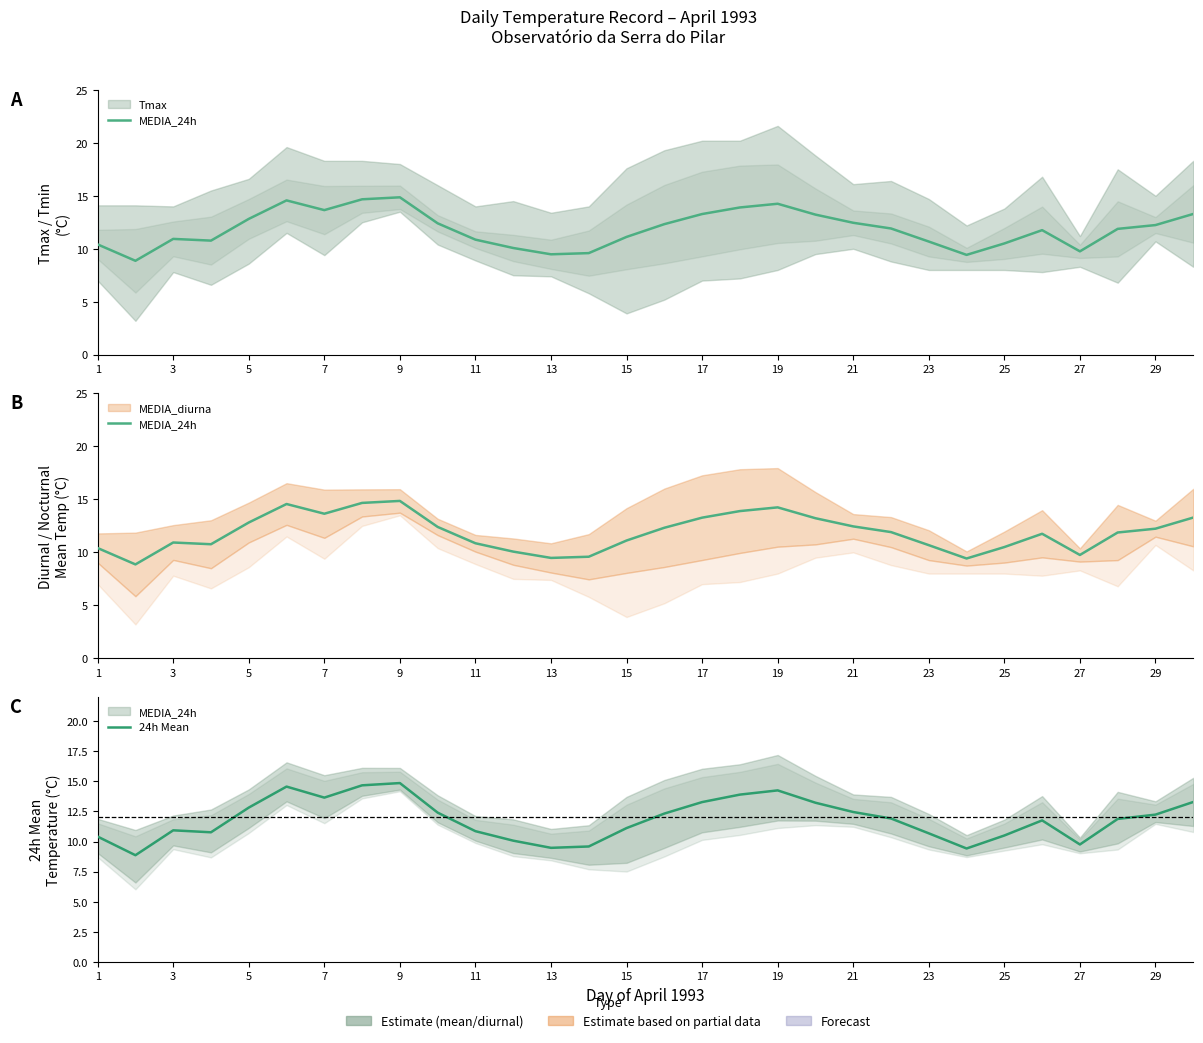

What is the minimum value for MEDIA_24h?

8.9